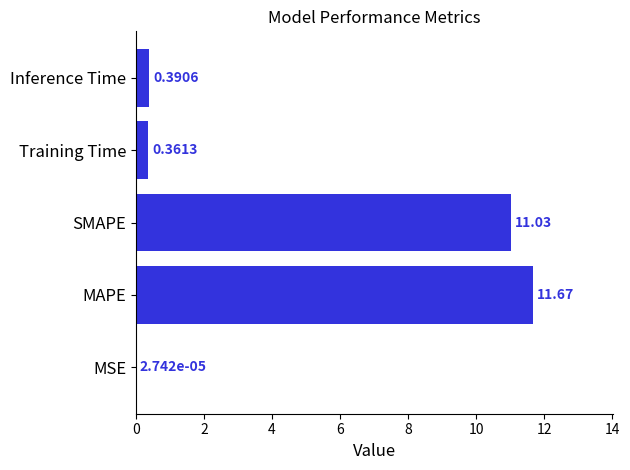

At which category does the chart reach its peak across all series?

MAPE